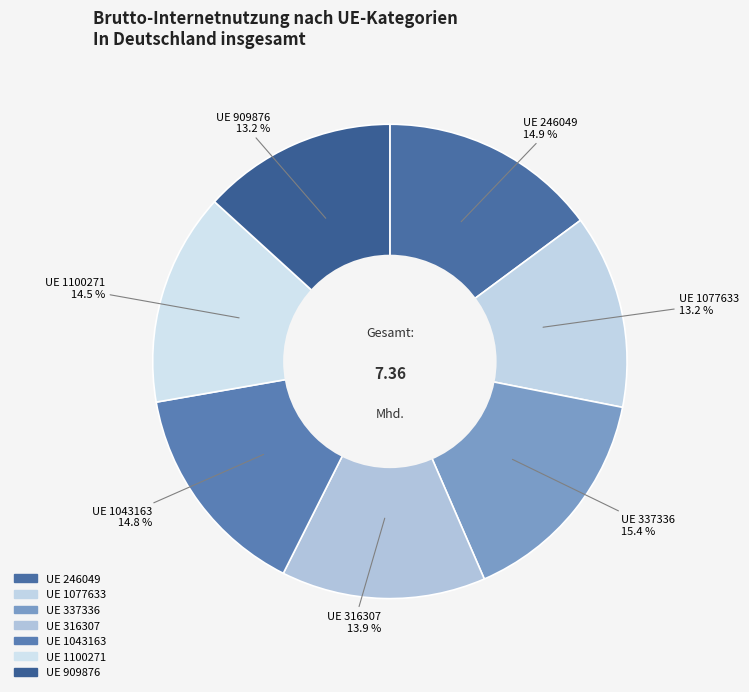

What percentage is NOT represented by UE 246049?

85.1%